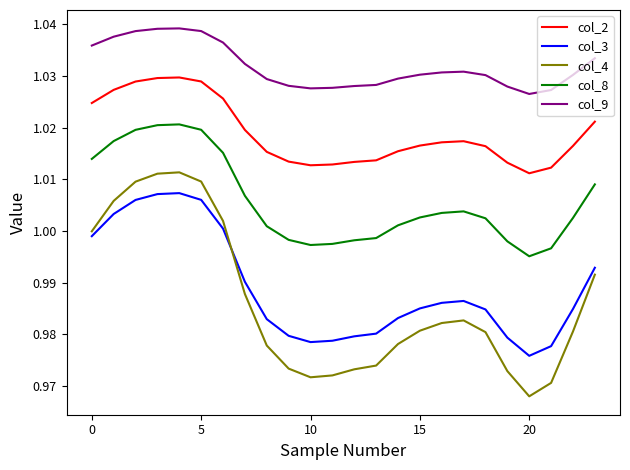

Rank the series by their maximum value, from lowest to highest.

col_3, col_4, col_8, col_2, col_9